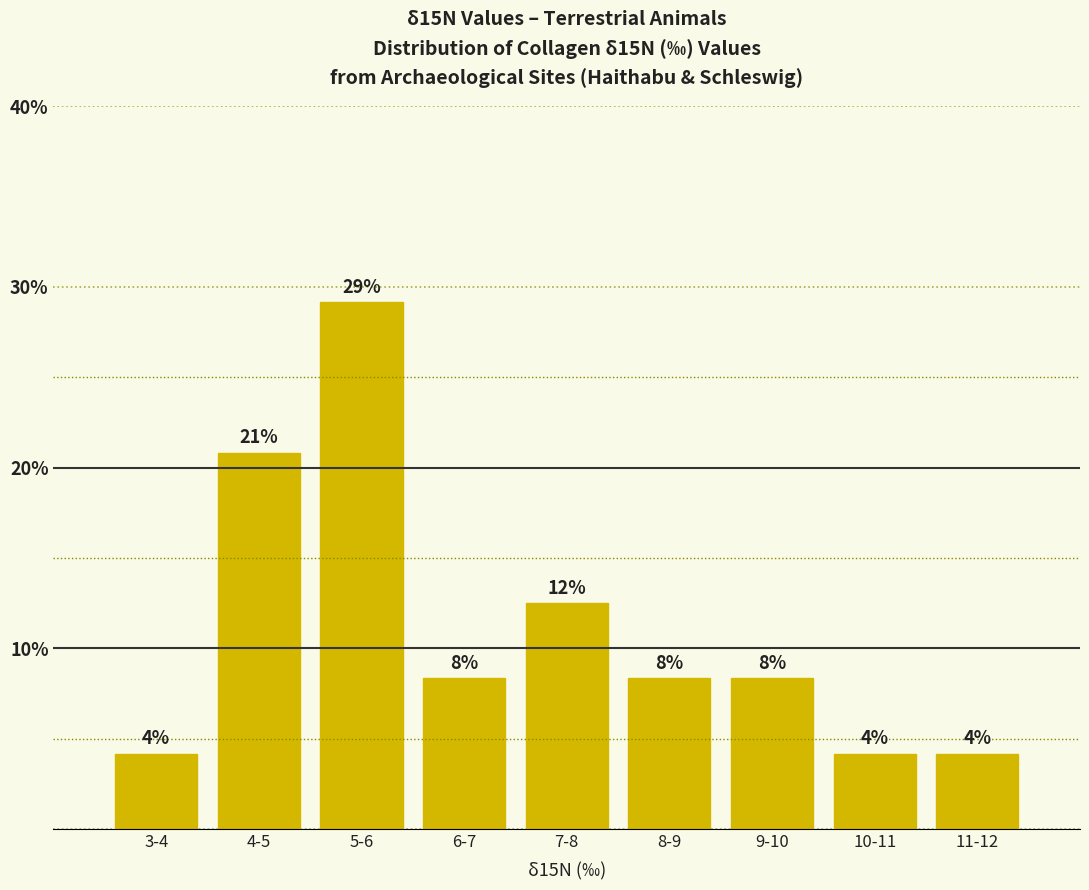

How many bars are there in total?

9